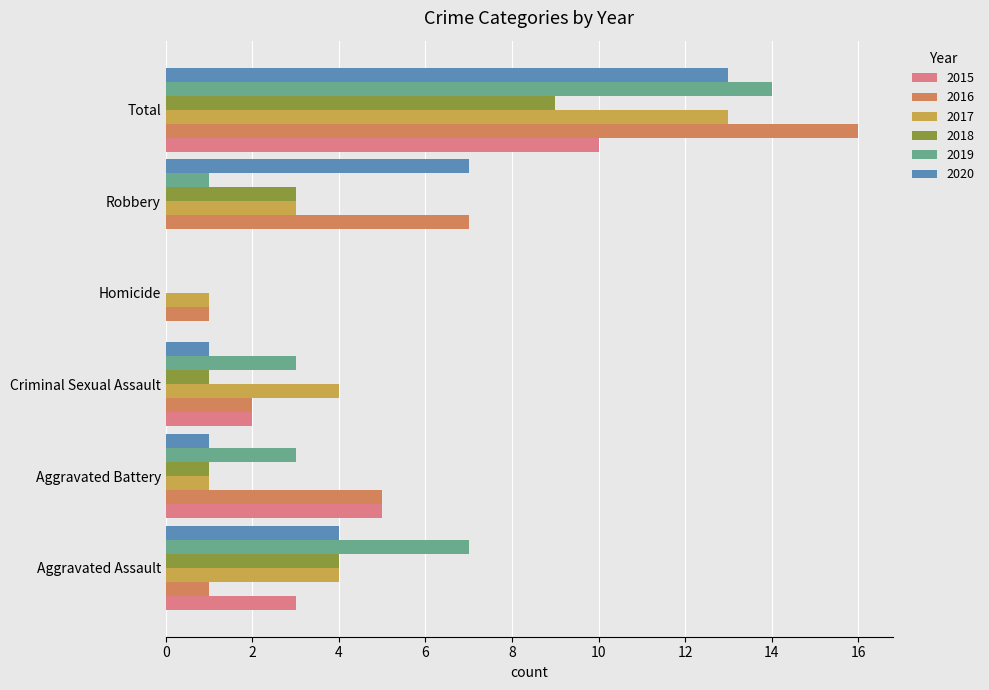

Which category has the highest value in the 2017 series?

Total